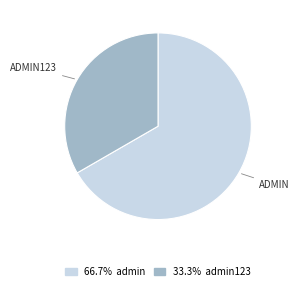

Does any single category account for the majority?

Yes